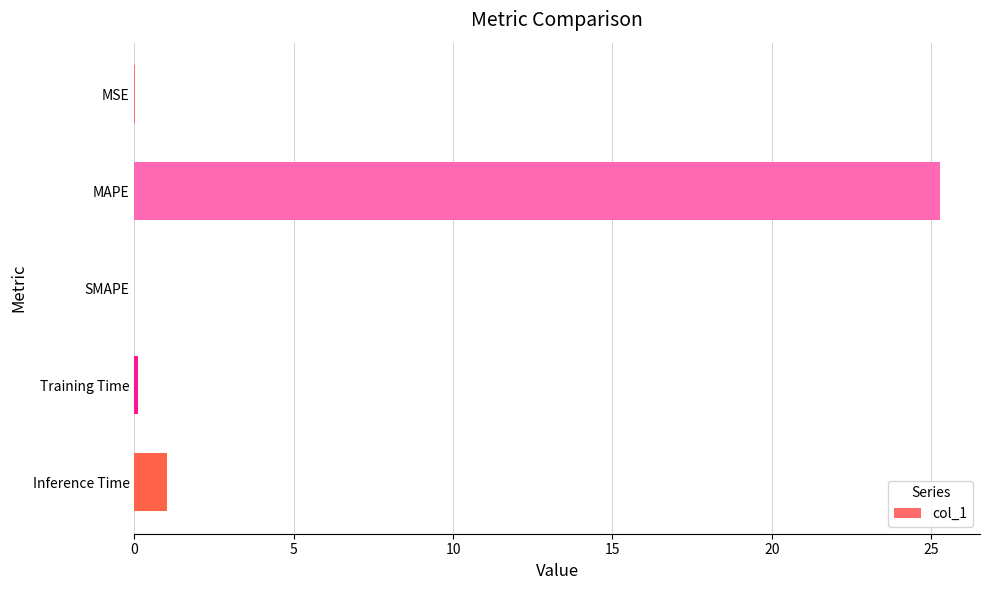

Where is the data nearest to the value 12?

Inference Time